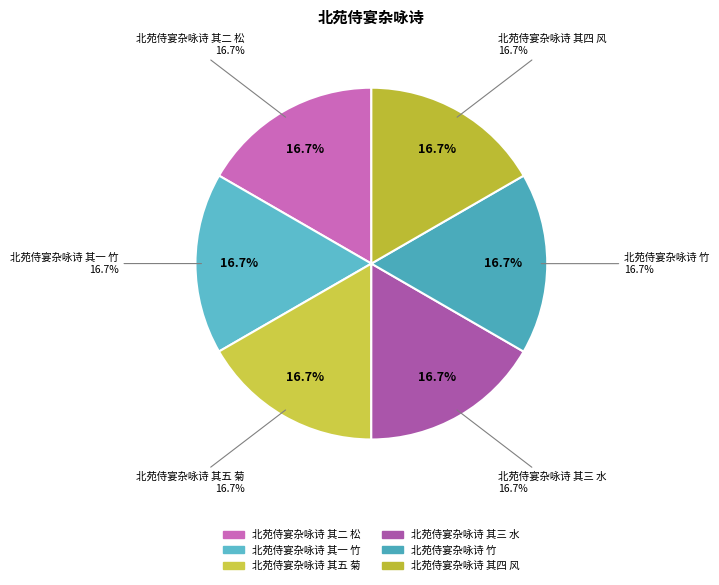

Count the number of slices in the pie.

6